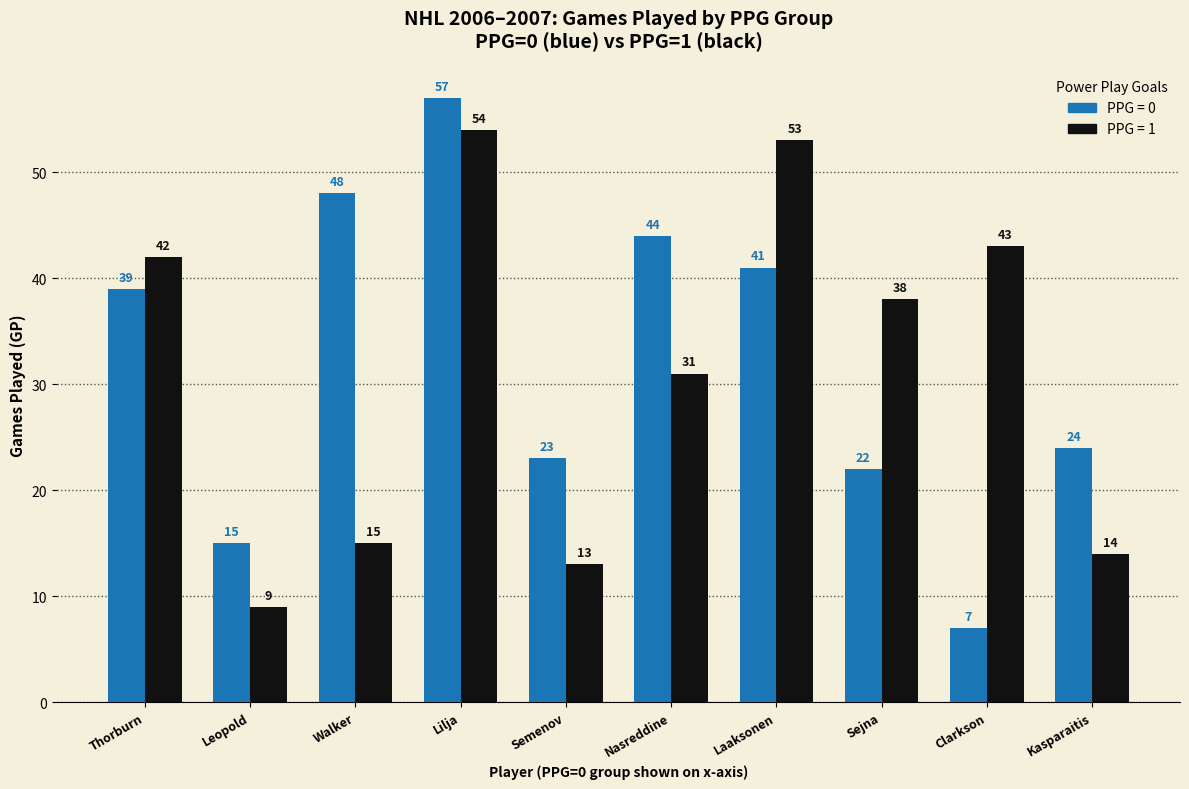

What is the total value across all series at Kasparaitis?

38